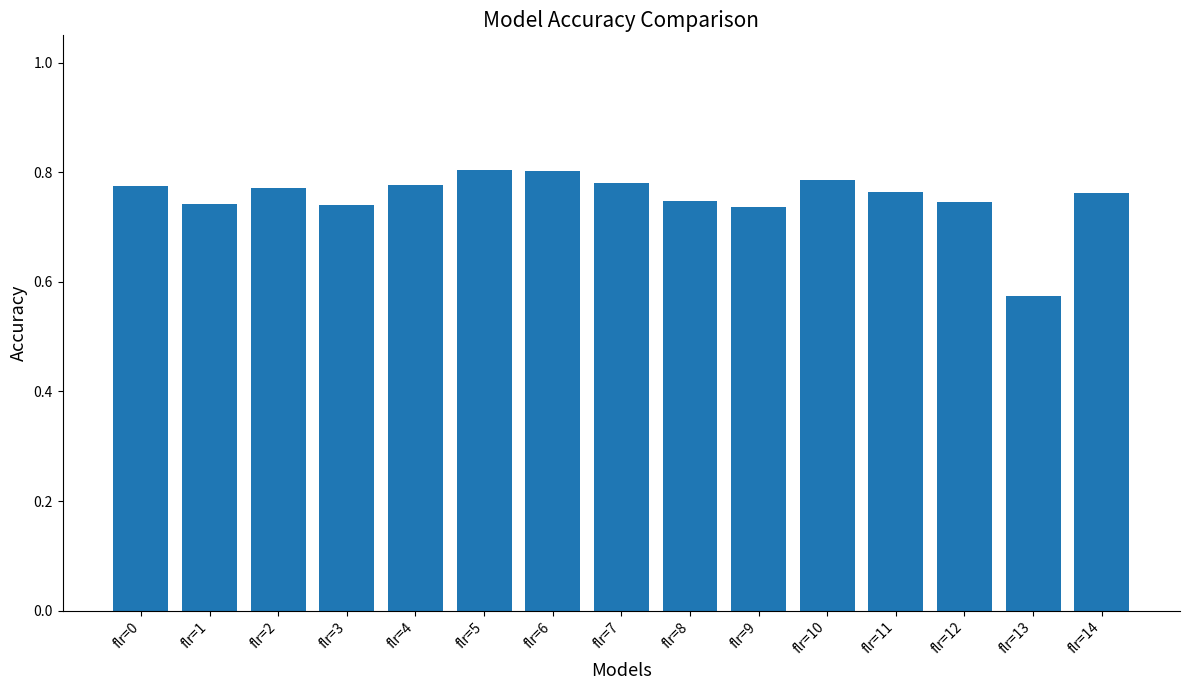

At which label is the value closest to 0?

flr=13